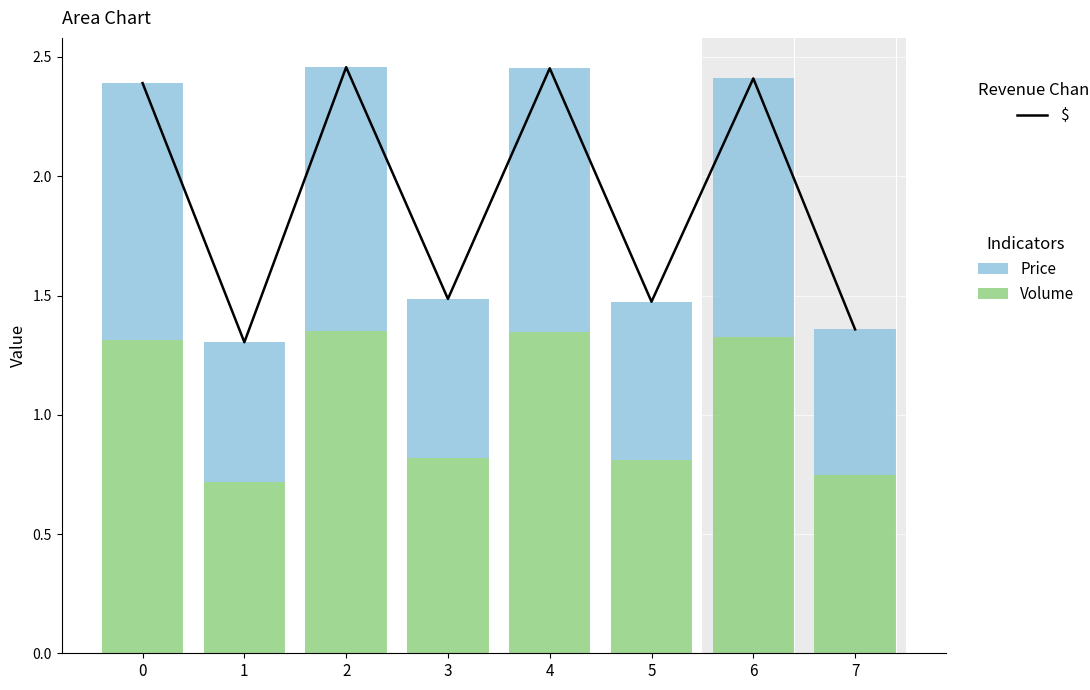

What is the average value of the Volume series?

1.1